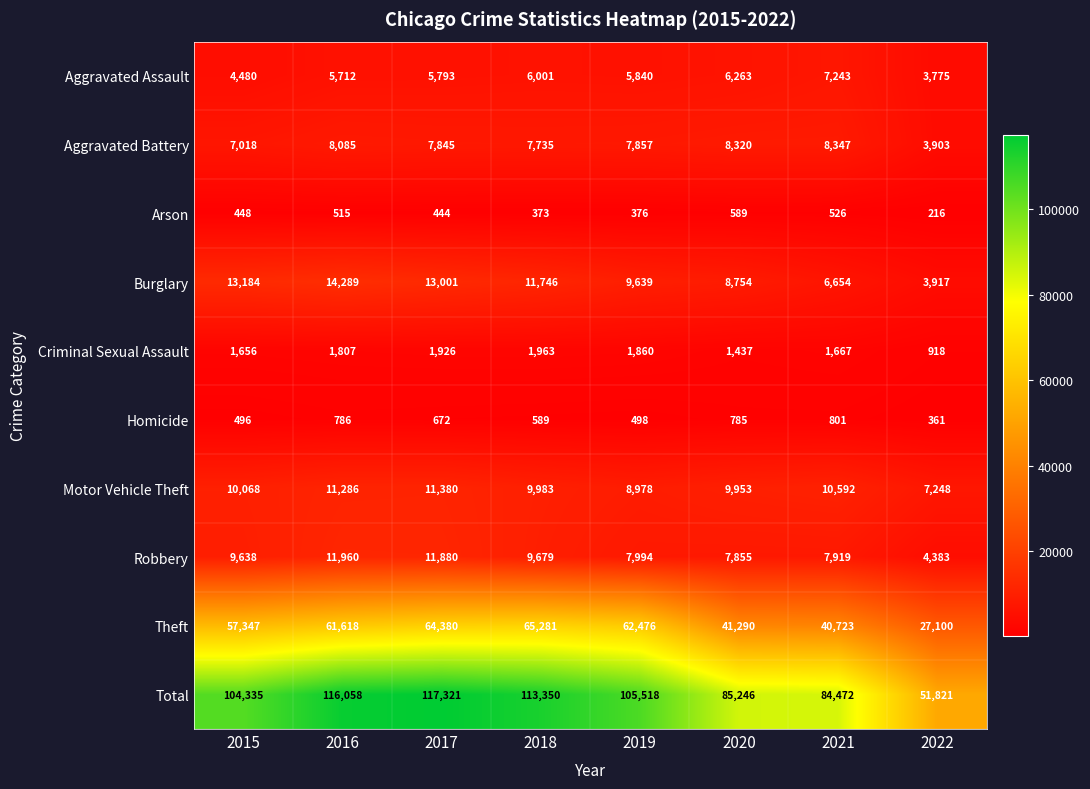

What is the average value of the Aggravated Assault series?

5638